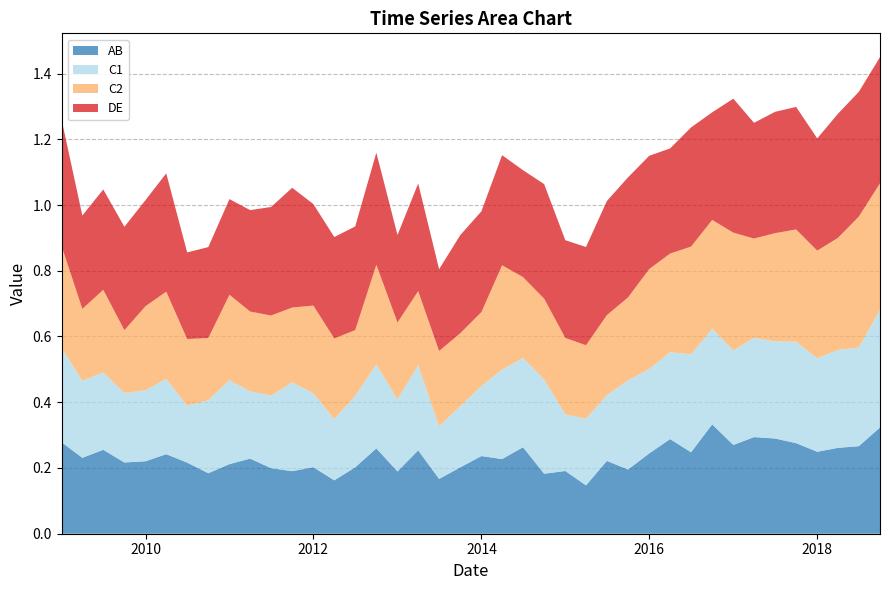

What are all the series names shown in the legend?

AB, C1, C2, DE